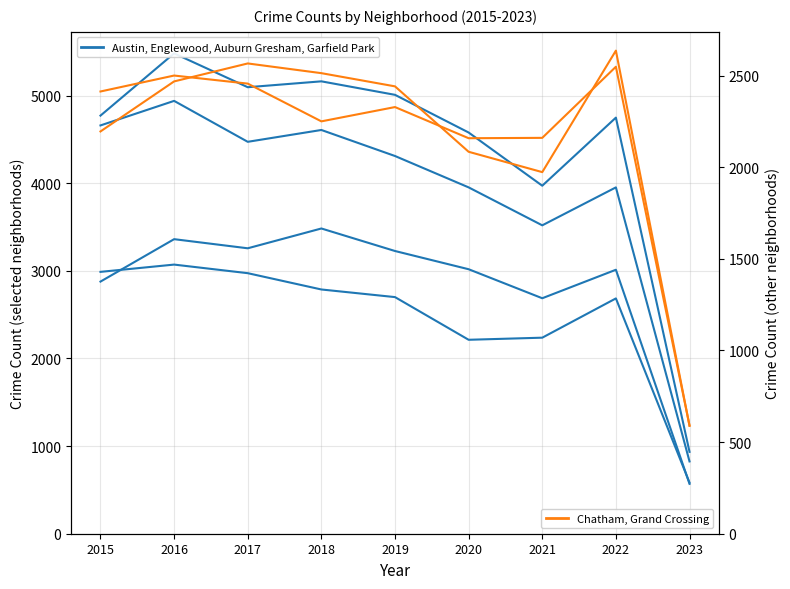

At which category is the sum across all series the highest?

2016